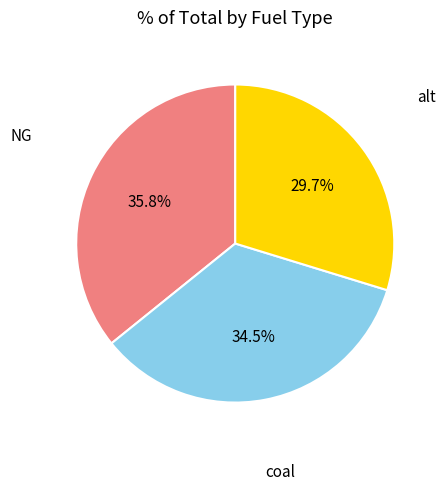

Which has a higher value, alt or NG?

NG